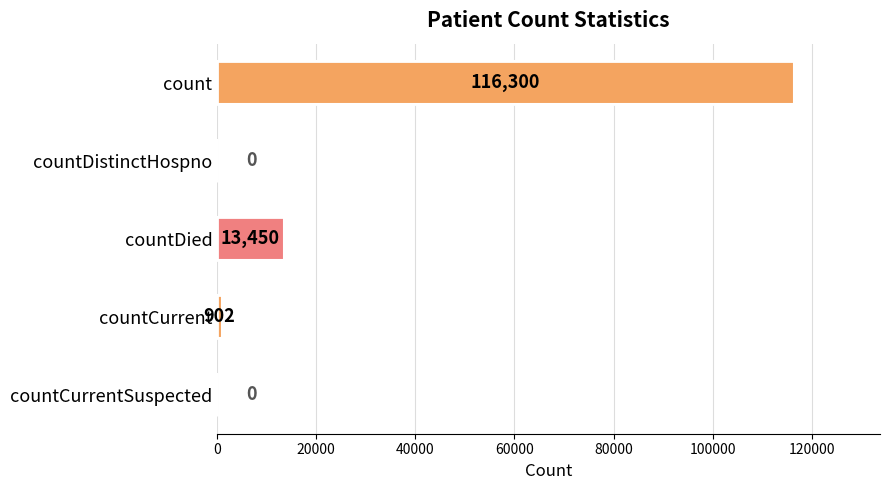

What is the sum of all values?

130652